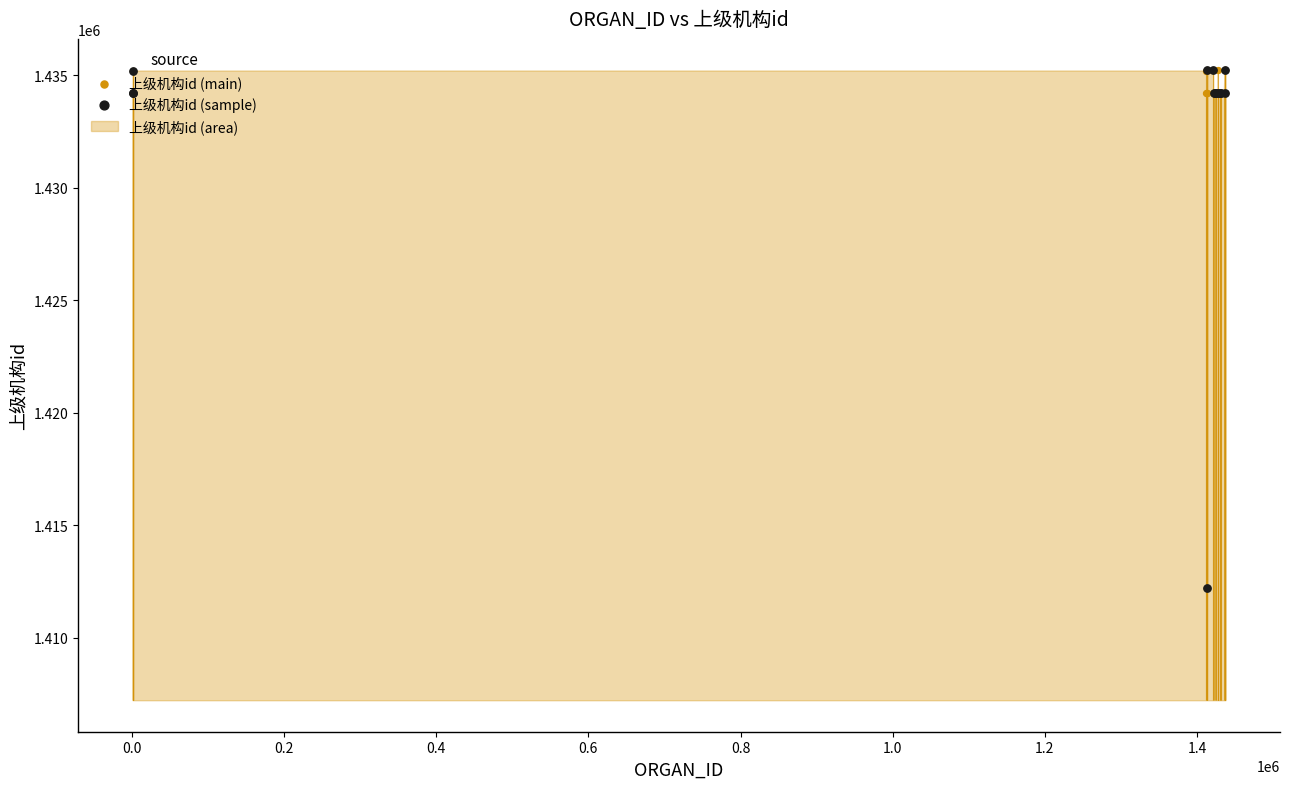

What is the ratio of the value at 1427226 to the value at 1413199?

1.0